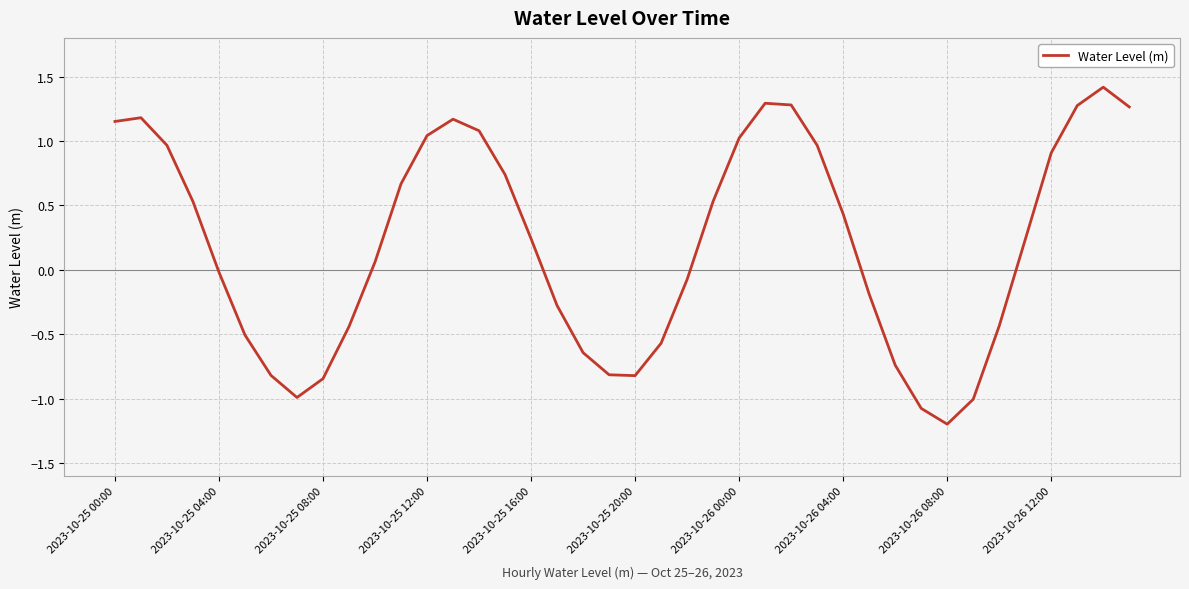

What is the difference between the maximum and minimum values?

2.6